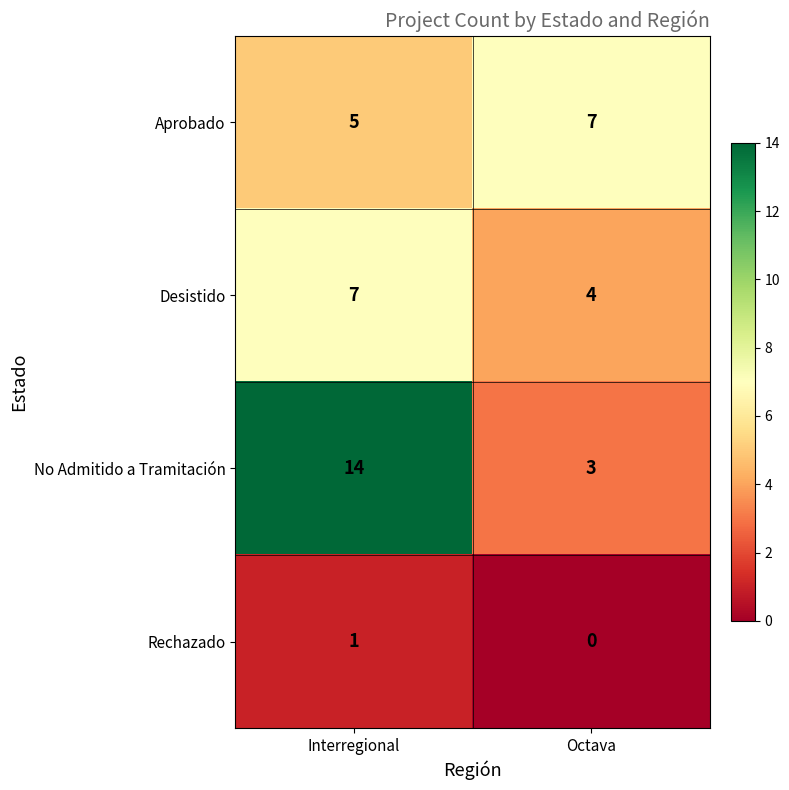

List the labels in order of Desistido value, smallest first.

Octava, Interregional